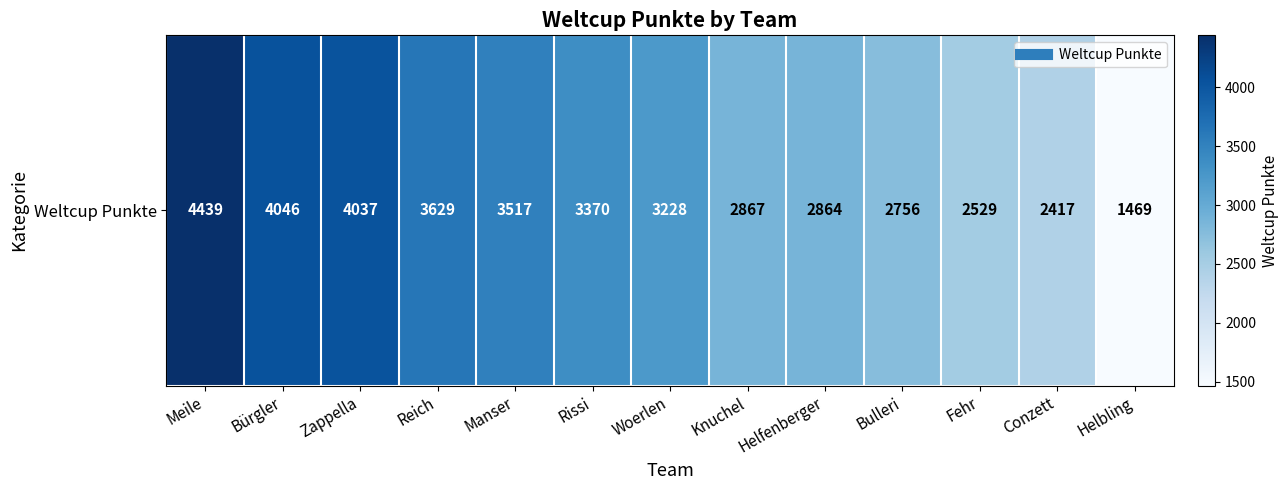

Reading left to right, transcribe all the data shown in this chart.

4439	4046	4037	3629	3517	3370	3228	2867	2864	2756	2529	2417	1469